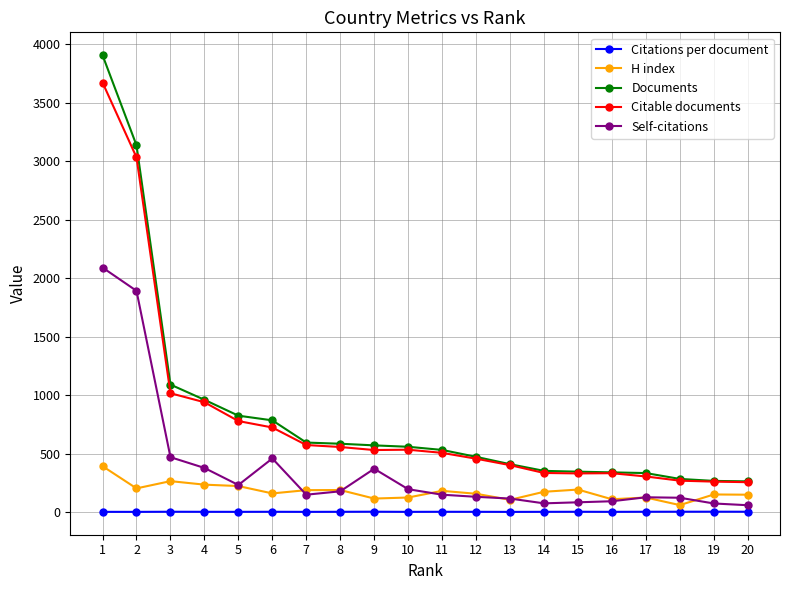

Does the chart have visible grid lines?

Yes